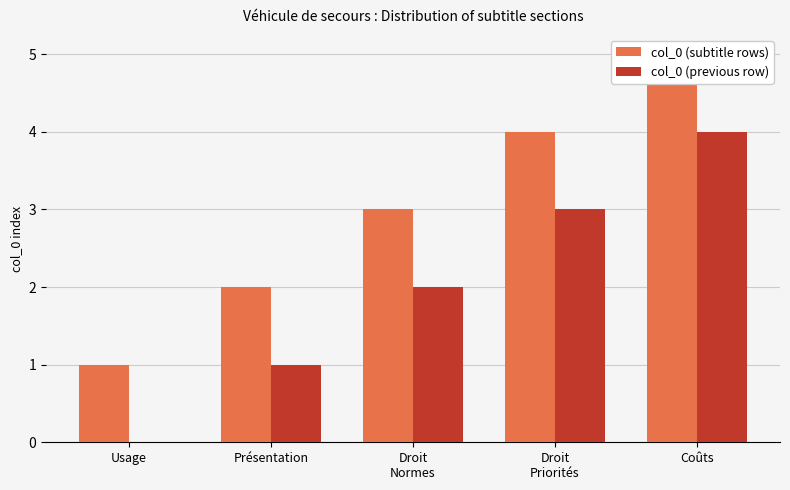

Which series has the largest range (max minus min)?

col_0 (subtitle rows)